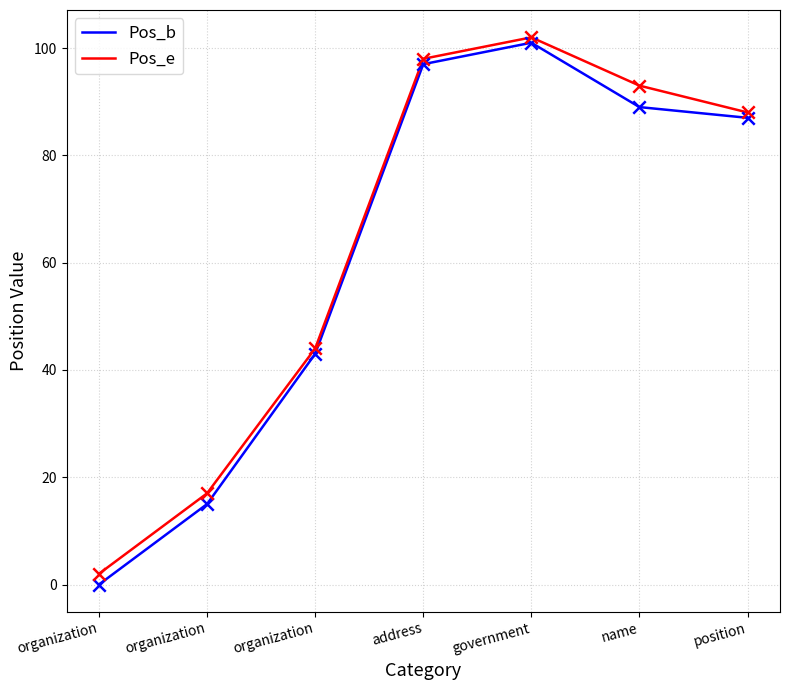

How many lines are shown in the chart?

2